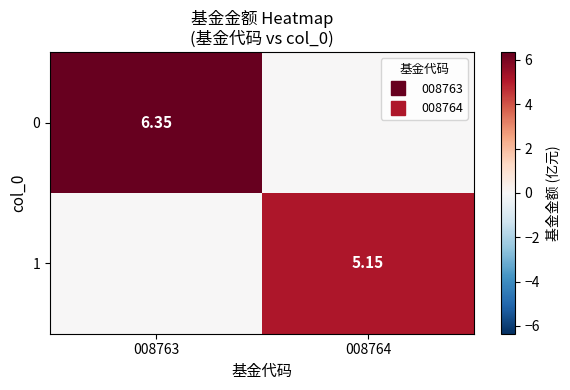

At which label does 0 reach its minimum?

008764